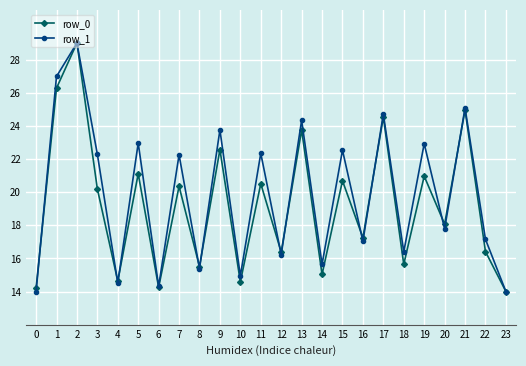

What is the maximum value shown in the chart?

29.0